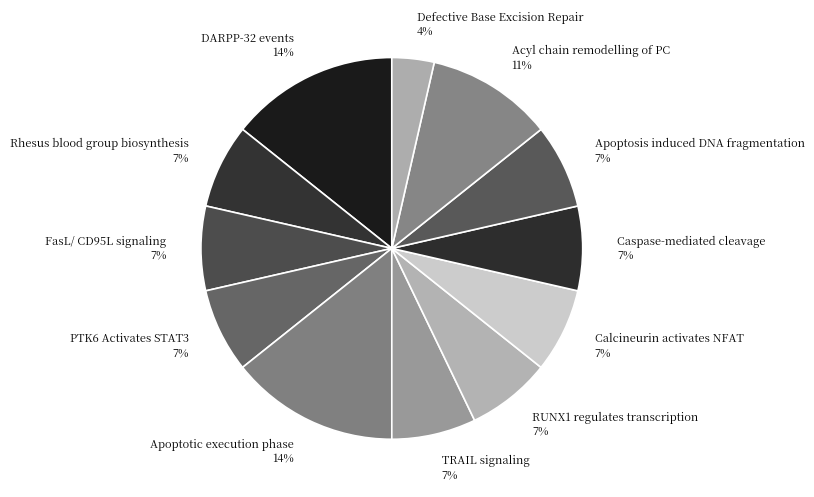

Which slice is the smallest?

Defective Base Excision Repair